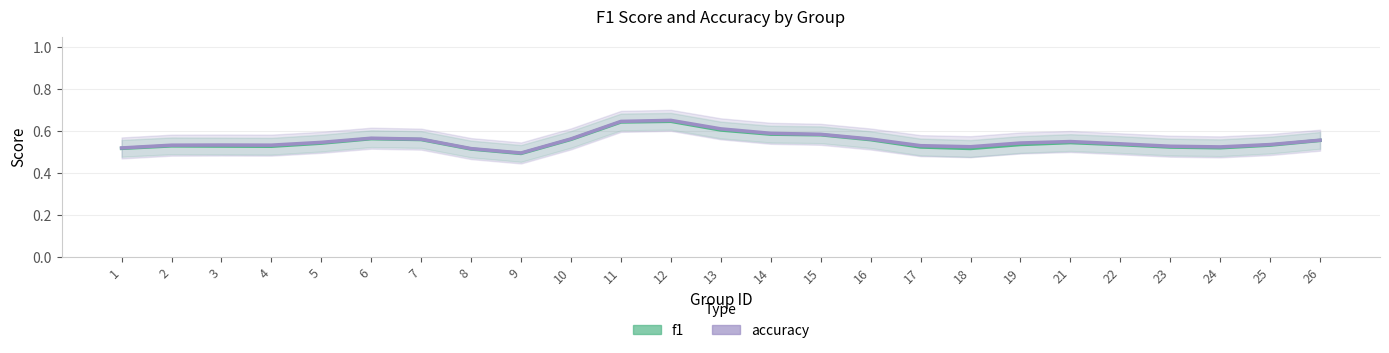

How many interior local peaks does the accuracy series have?

4